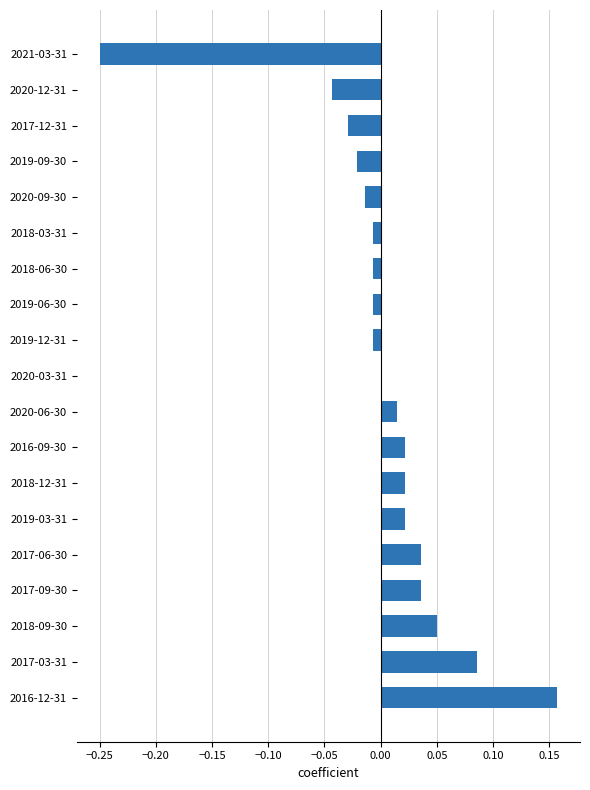

Is it true that the value at 2021-03-31 is -0.1?

False